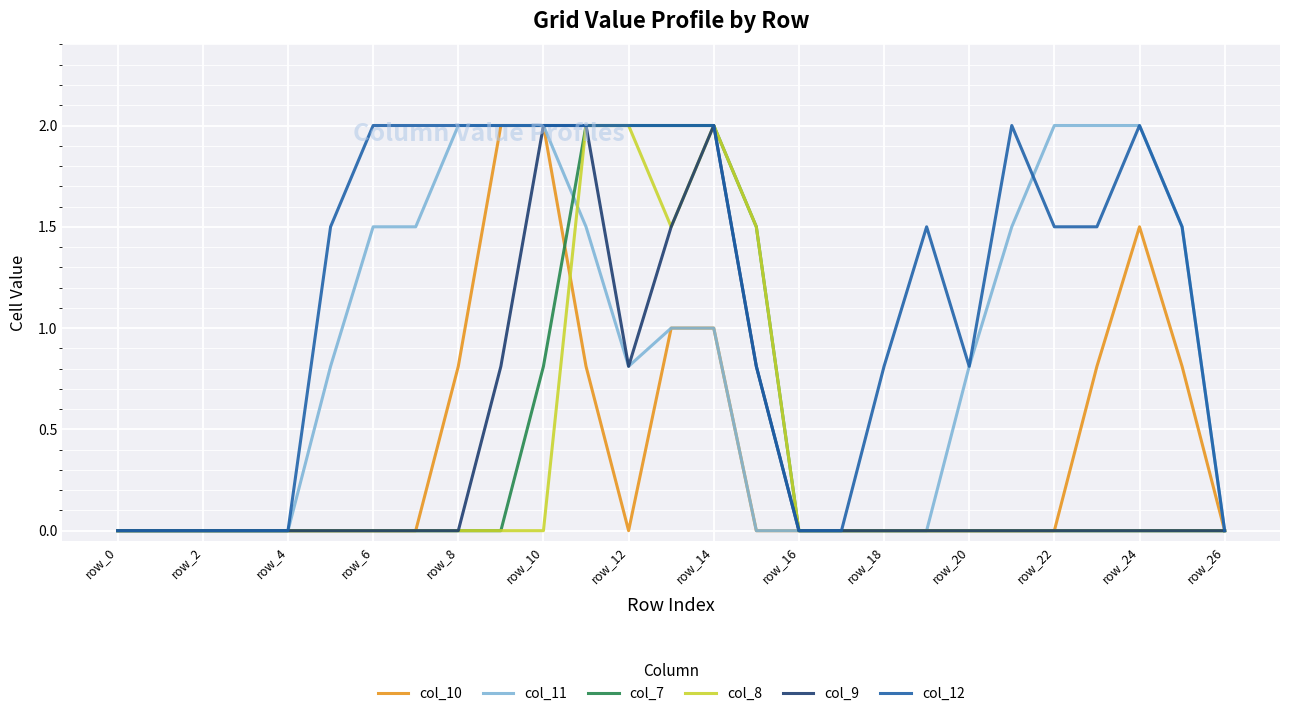

Which series has the largest total across all categories?

col_12